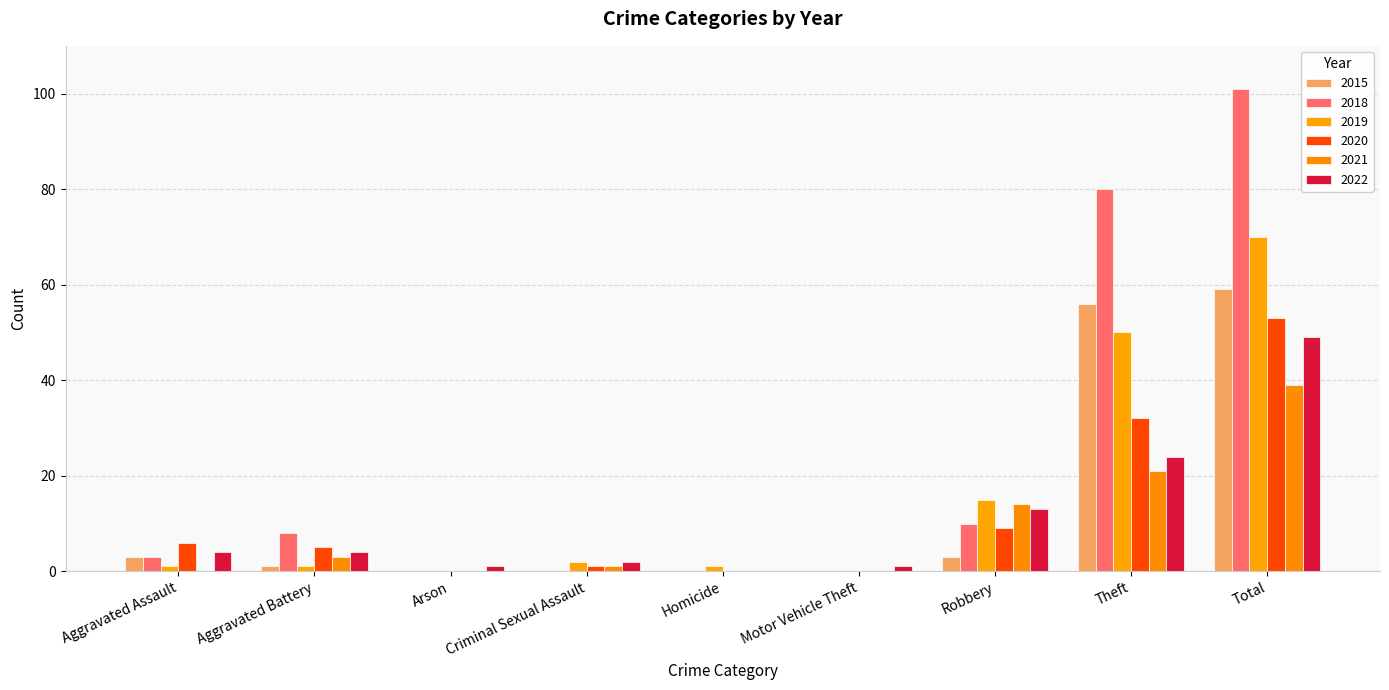

What is the difference between the maximum and minimum values in the 2021 series?

39